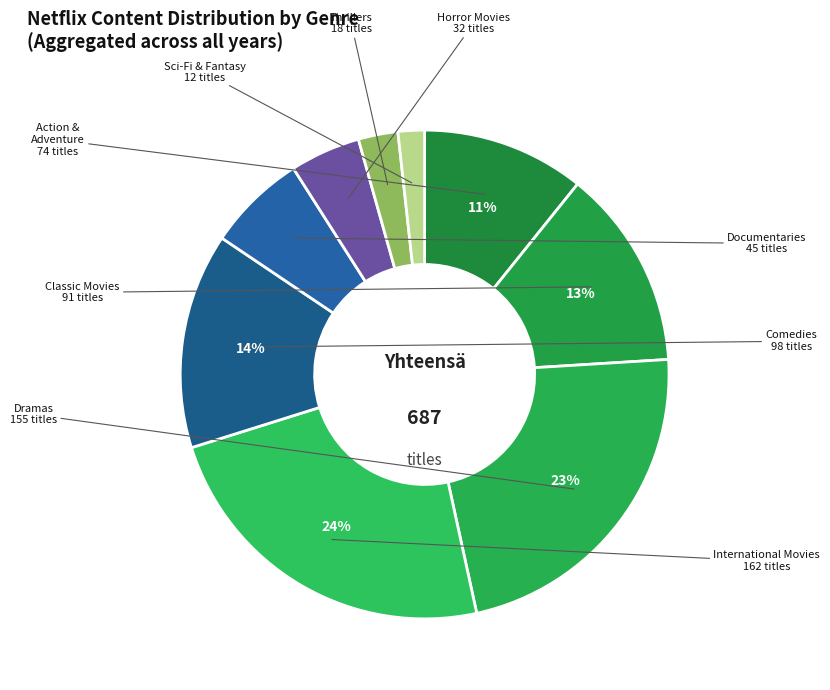

Which category has the biggest portion of the pie?

International Movies